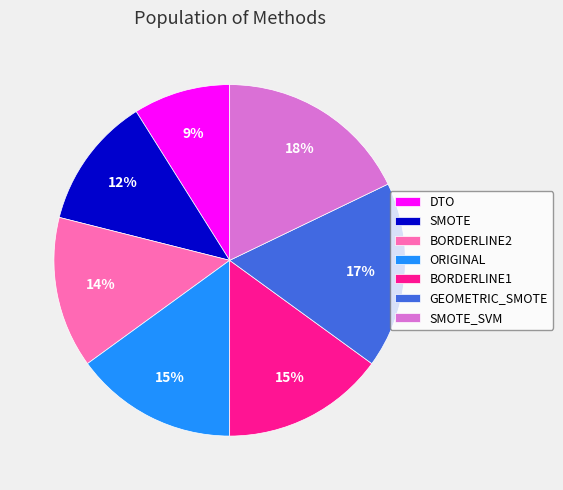

To the nearest percent, what percentage of the pie is SMOTE?

12%